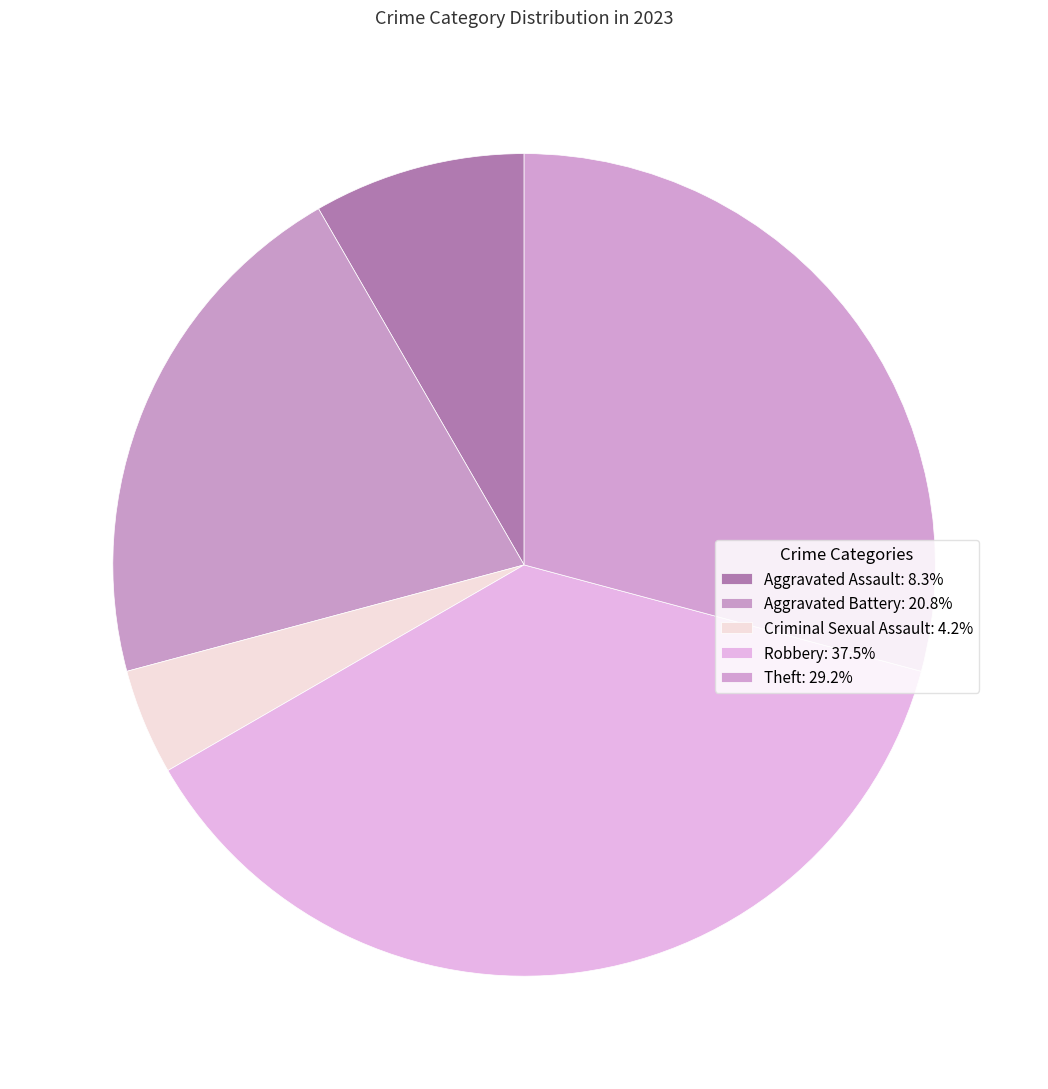

Count the number of slices in the pie.

5